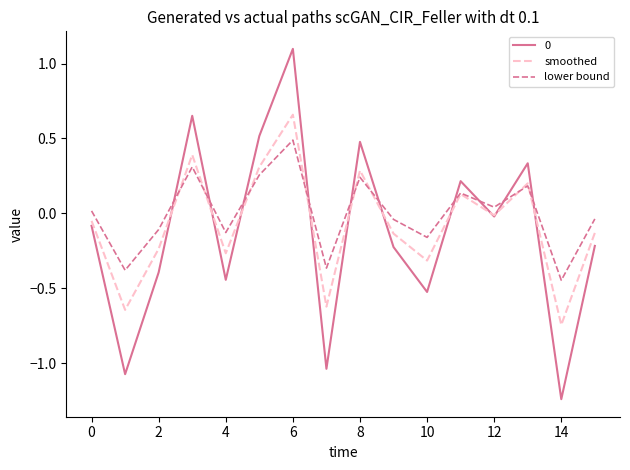

True or false: 0 and lower bound intersect in this chart.

True